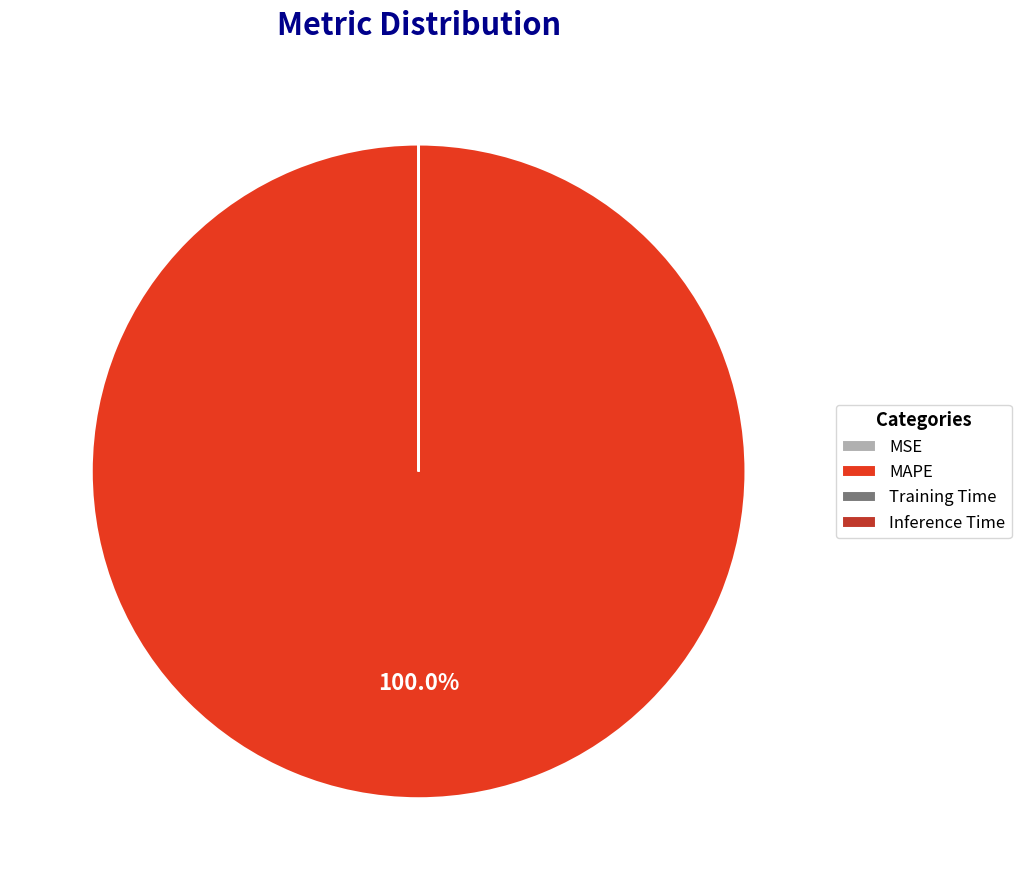

Which slice is the largest?

MAPE